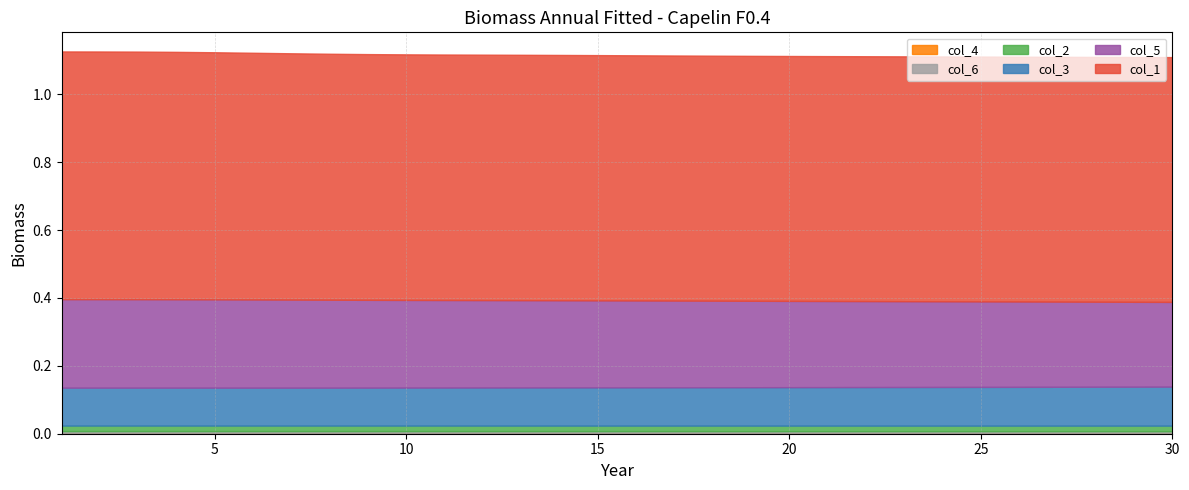

At how many categories does at least one series exceed 0?

30